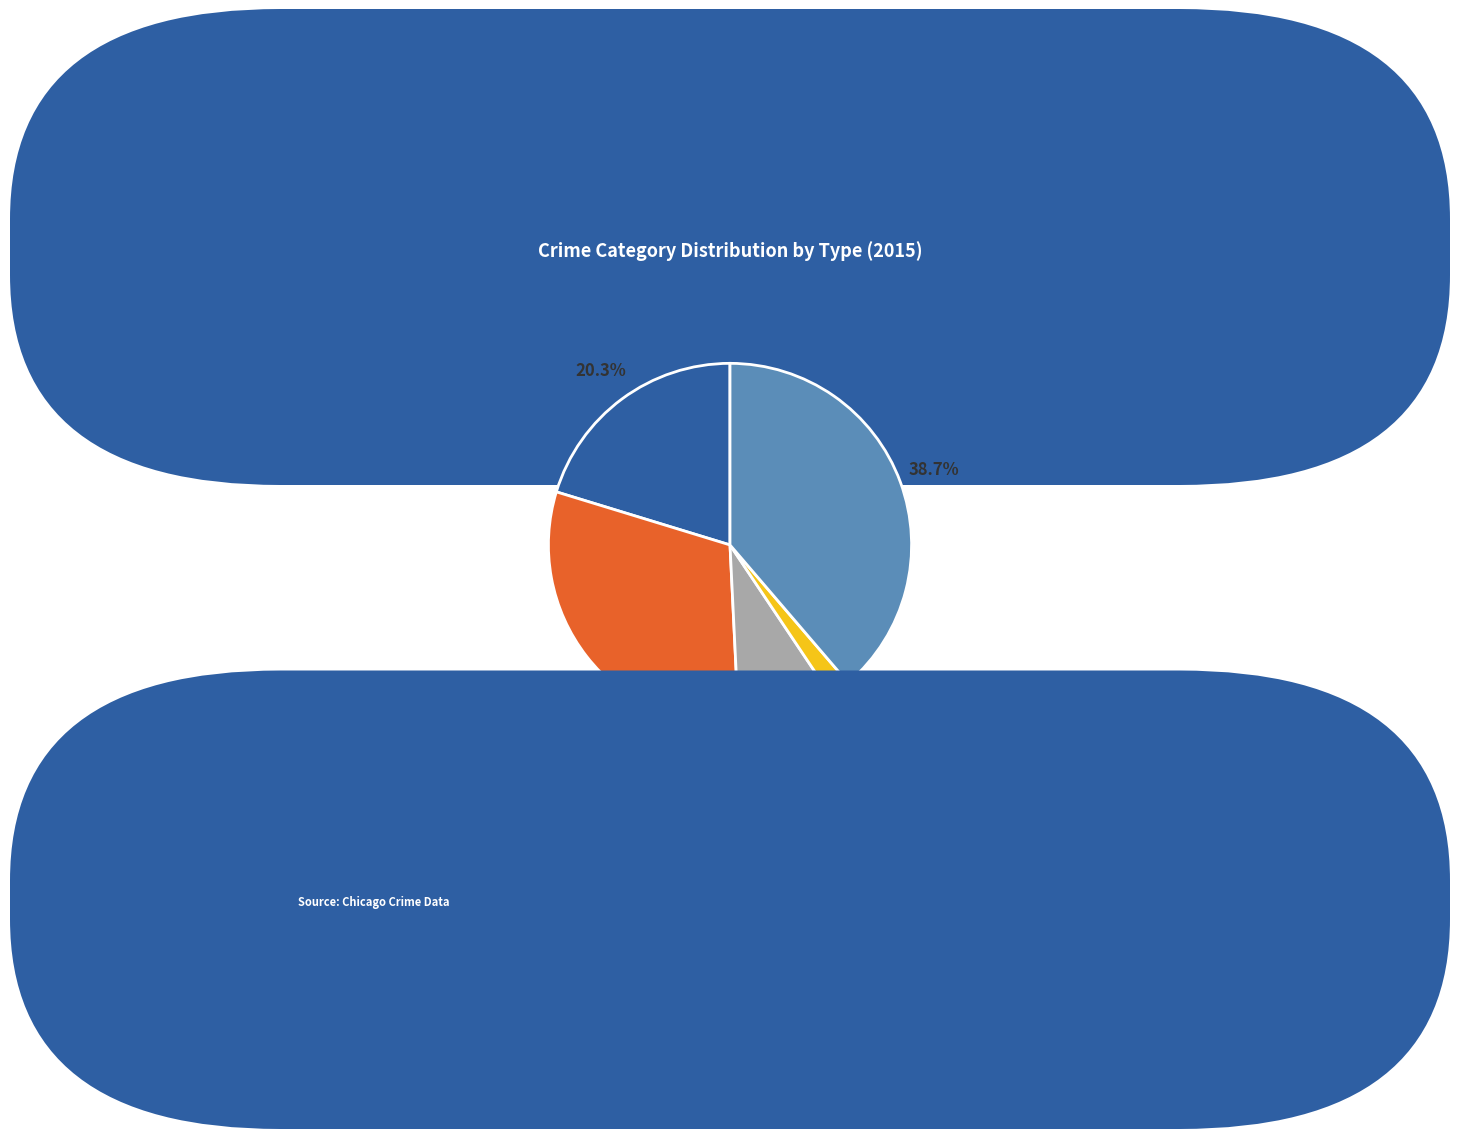

Which has a higher value, Aggravated Assault or Homicide?

Aggravated Assault